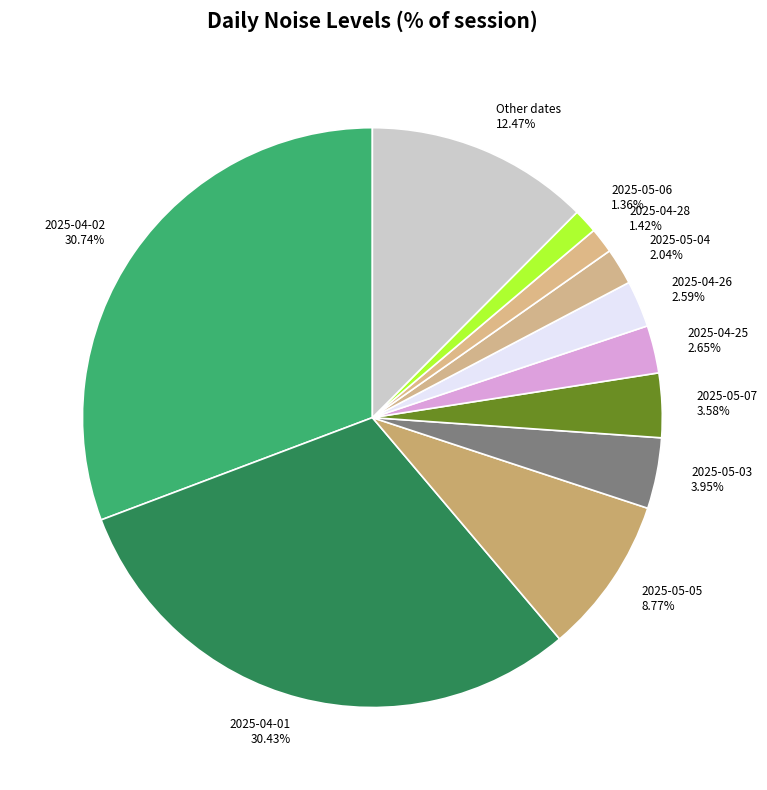

To the nearest percent, what is the average slice percentage?

9%